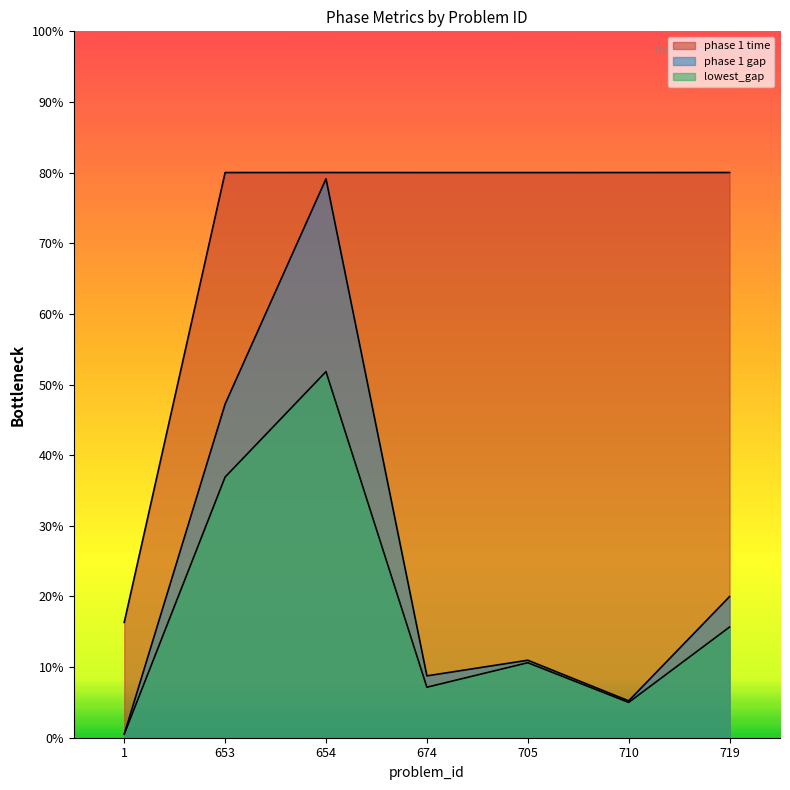

List the labels in order of lowest_gap value, smallest first.

1, 710, 674, 705, 719, 653, 654